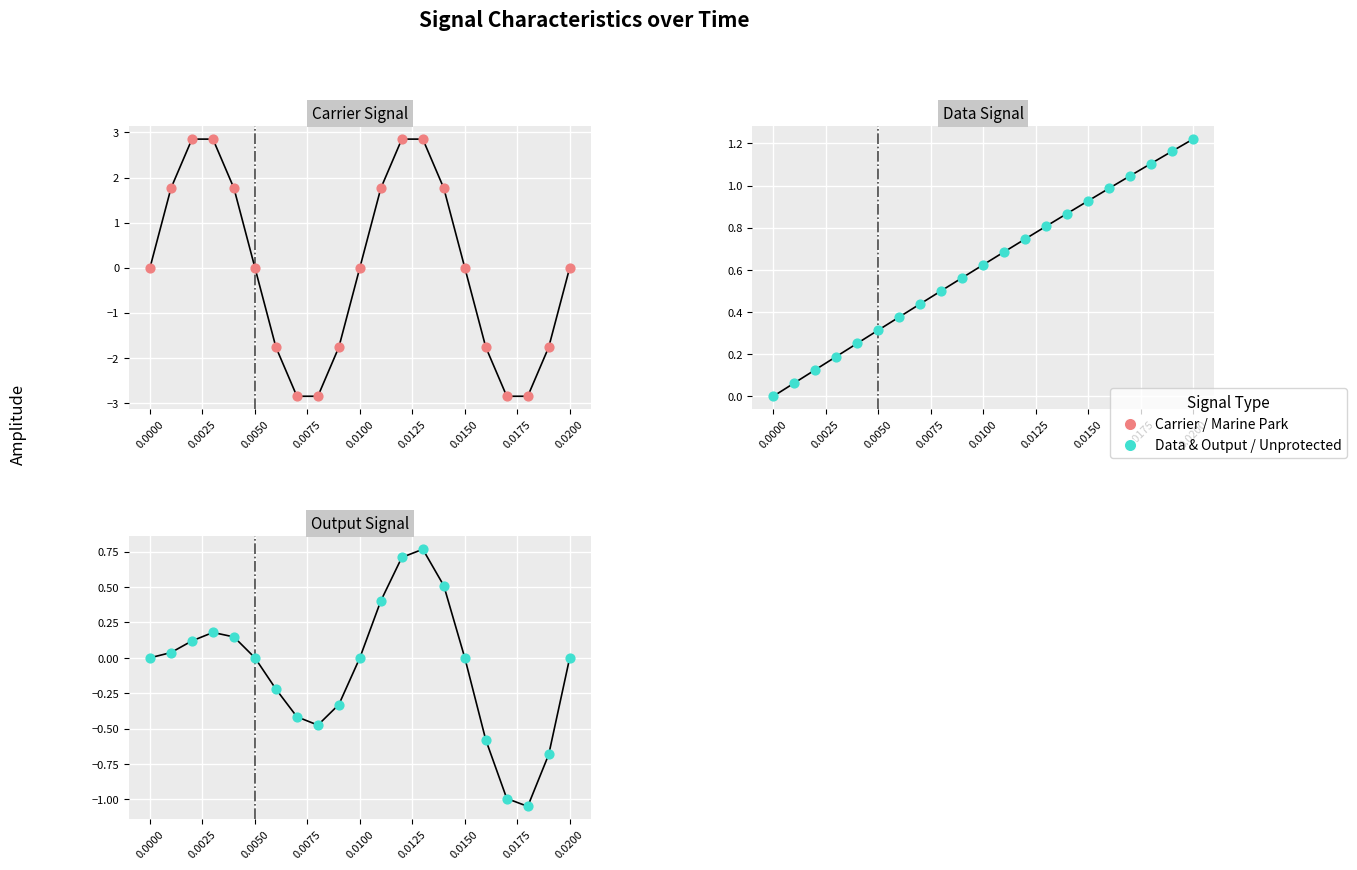

Which series reaches the minimum Y coordinate?

Marine Park